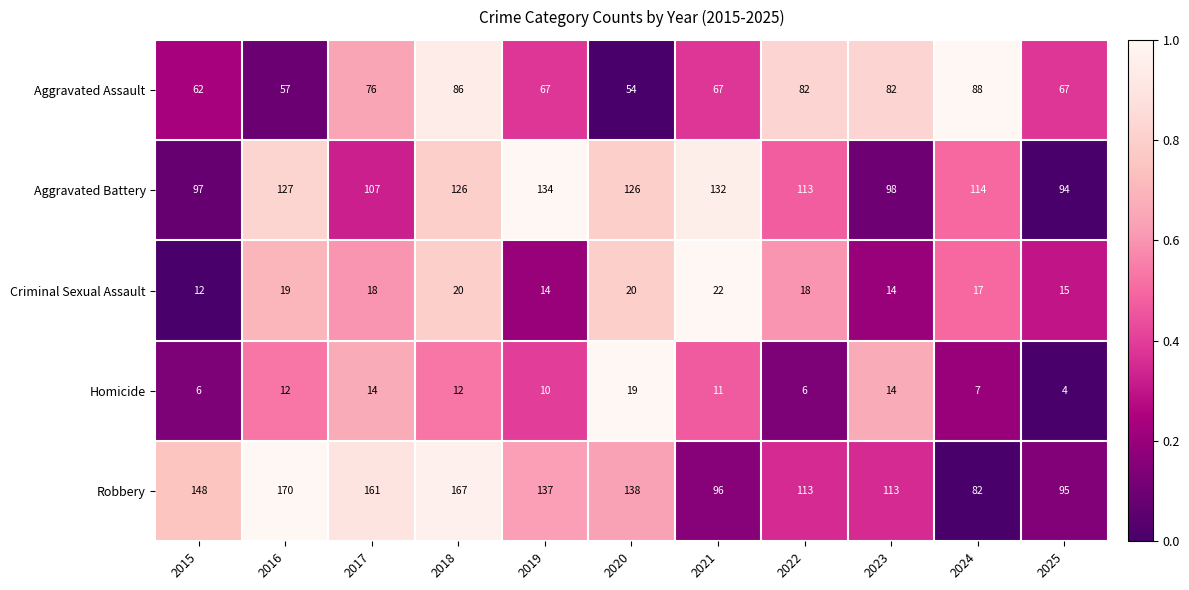

How many series are shown in this chart?

5